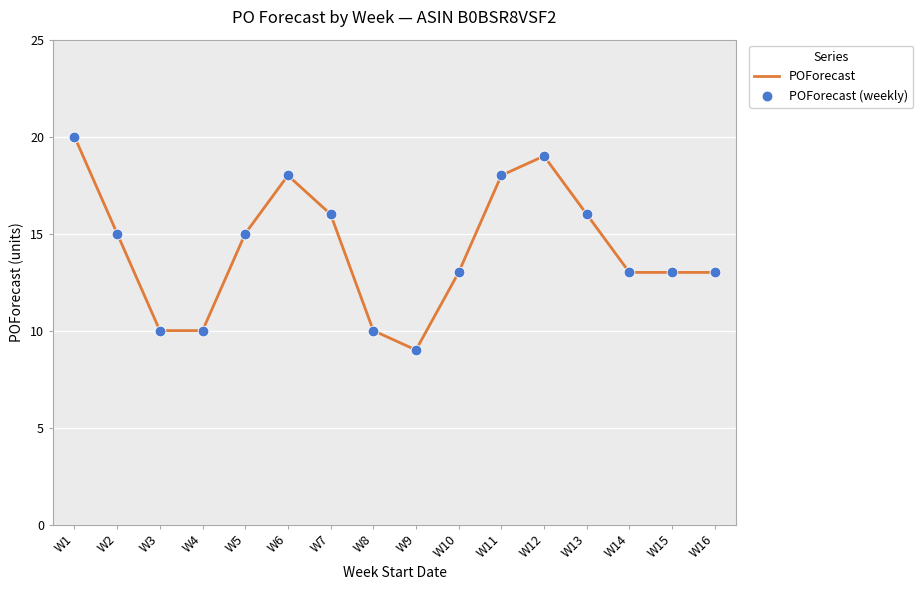

What is the change in value from W3 to W15?

+3